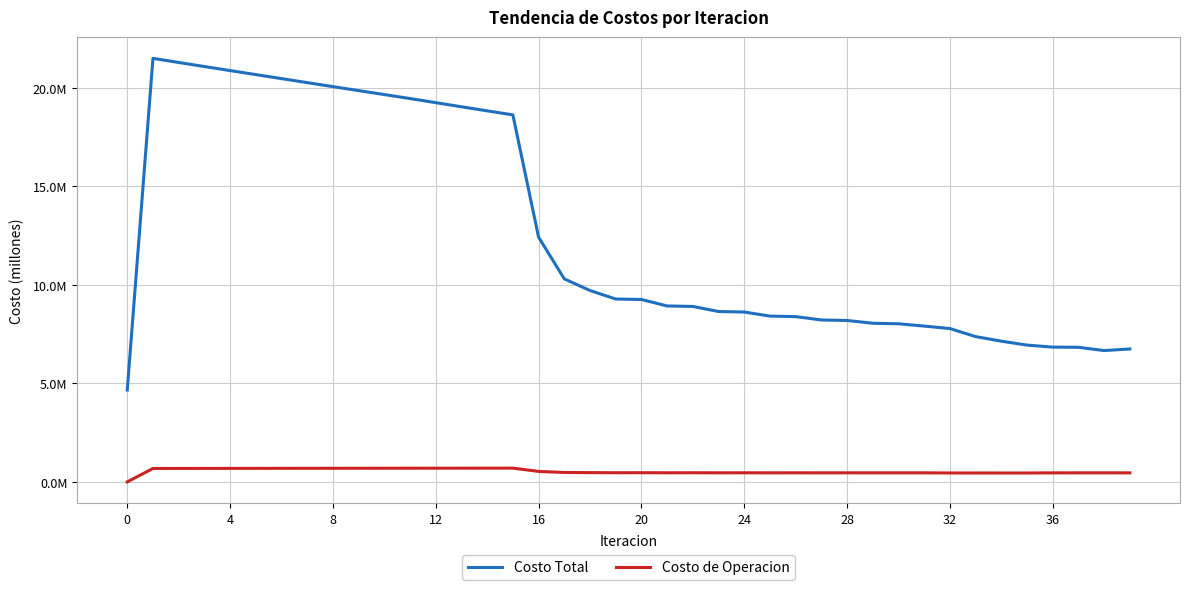

What is the highest value of the Costo Total series?

21500879.9